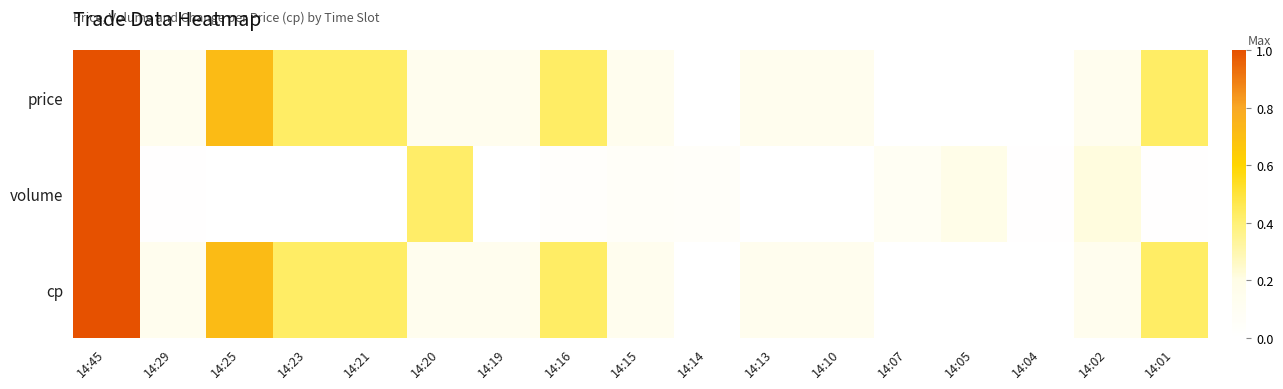

At which category is the sum across all series the highest?

14:45